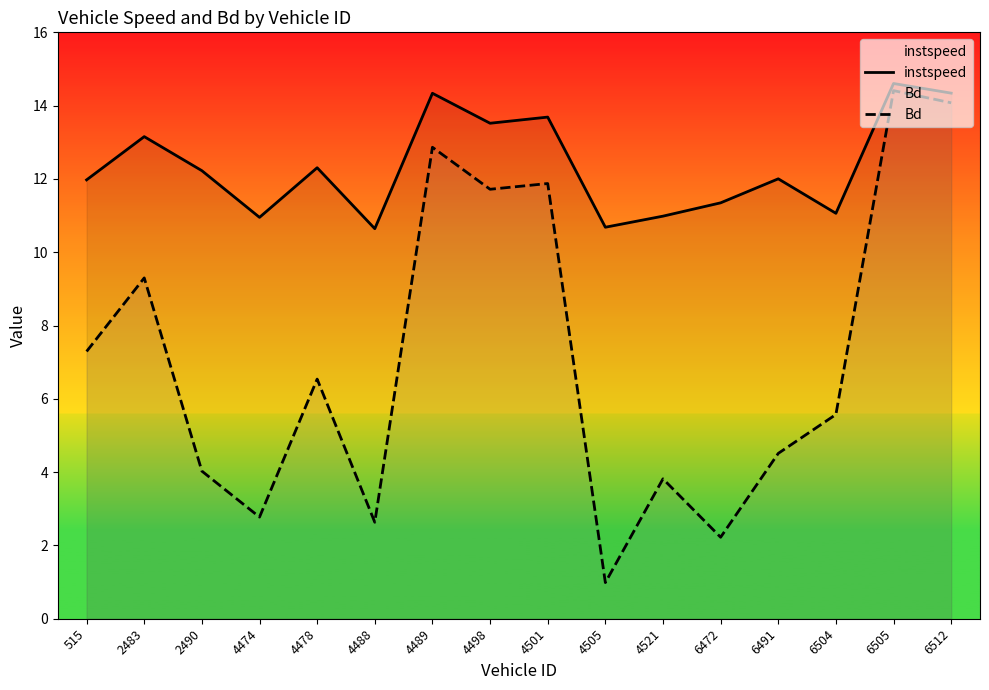

What is the value of the instspeed point at the 3rd from the left?

12.2